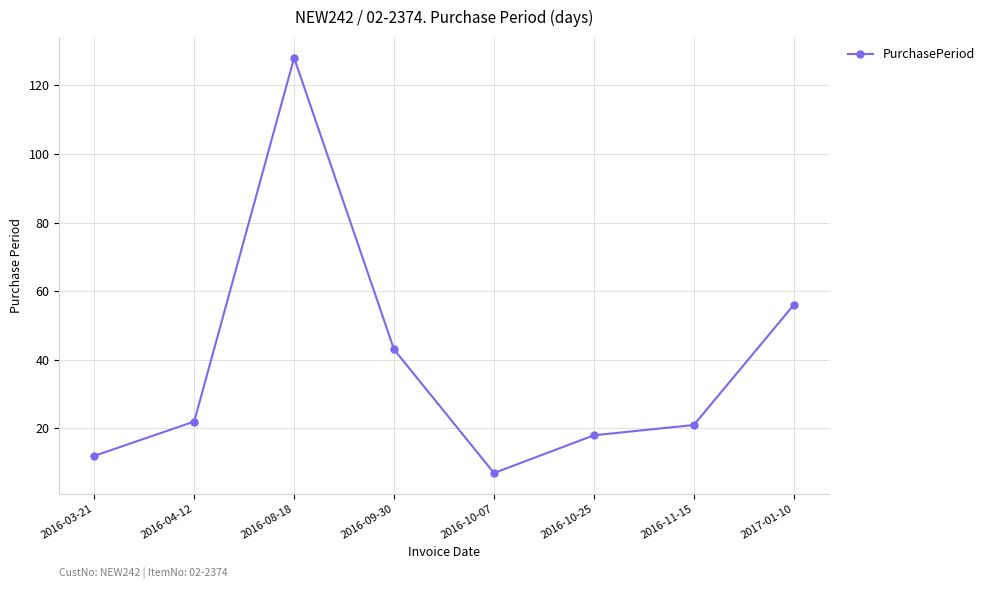

What is the sum of the values at 2017-01-10 and 2016-10-07?

63